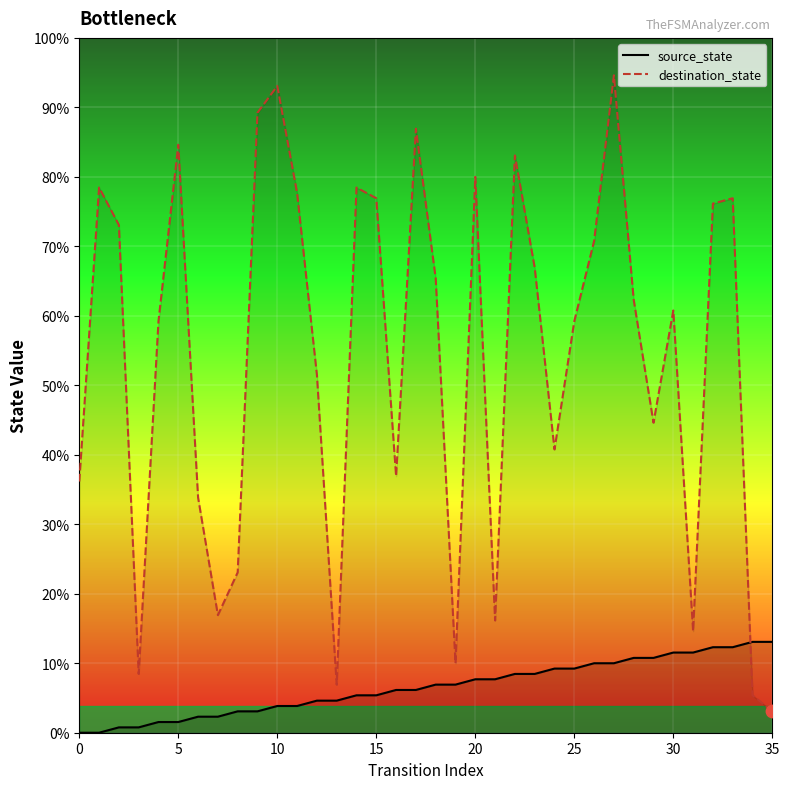

Which series contains the highest Y value?

destination_state